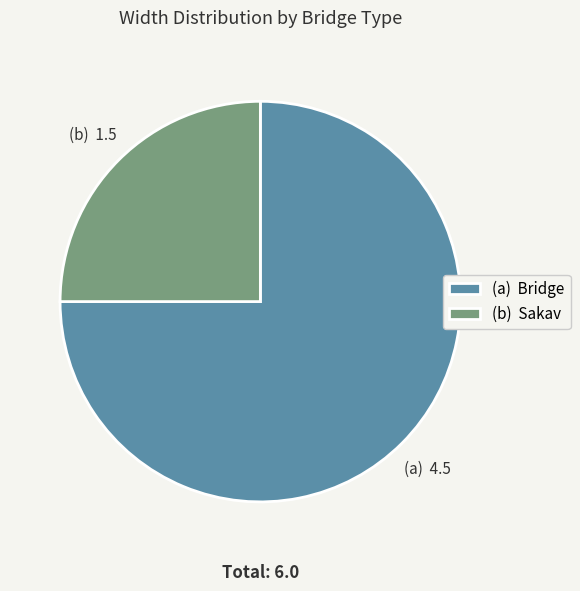

What is the smallest slice in the pie chart?

(b) Sakav